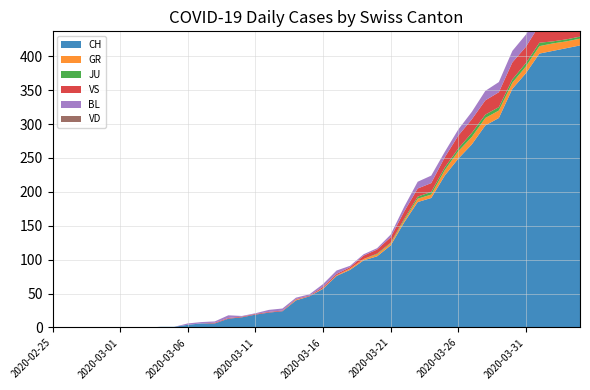

Reading left to right, extract all data points from this chart.

CH: 0	0	0	0	0	0	0	0	1	1	4	6	6	13	15	19	22	24	40	46	57	76	85	99	105	121	155	185	191	224	249	270	298	309	352	375	404	408	412	416
GR: 0	0	0	0	0	0	0	0	0	0	0	0	0	0	0	0	0	0	1	0	1	1	2	2	3	3	3	5	5	8	11	11	11	11	9	10	11	11	10	10
JU: 0	0	0	0	0	0	0	0	0	0	0	0	0	0	0	0	0	0	0	0	0	0	0	0	1	1	2	3	4	4	4	6	5	5	5	5	5	3	3	3
VS: 0	0	0	0	0	0	0	0	0	0	0	0	1	1	1	1	1	1	1	1	2	2	2	5	6	8	11	12	13	15	19	20	21	22	25	24	26	28	26	28
BL: 0	0	0	0	0	0	0	0	0	0	2	2	2	4	1	1	3	3	2	2	4	5	2	2	2	4	7	10	11	8	9	11	14	15	17	18	17	18	18	19
VD: 0	0	0	0	0	0	0	0	0	0	0	0	0	0	0	0	0	0	0	0	0	0	0	0	0	0	0	0	0	0	0	0	0	0	0	0	0	0	0	0